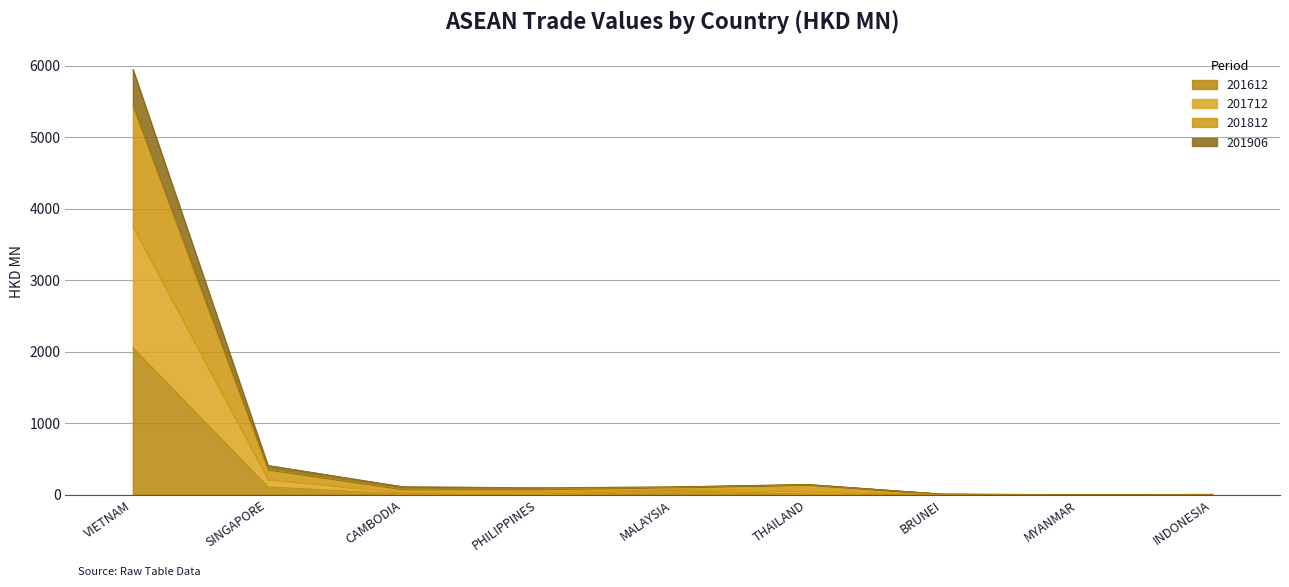

At which category does 201906 reach its first local valley?

CAMBODIA